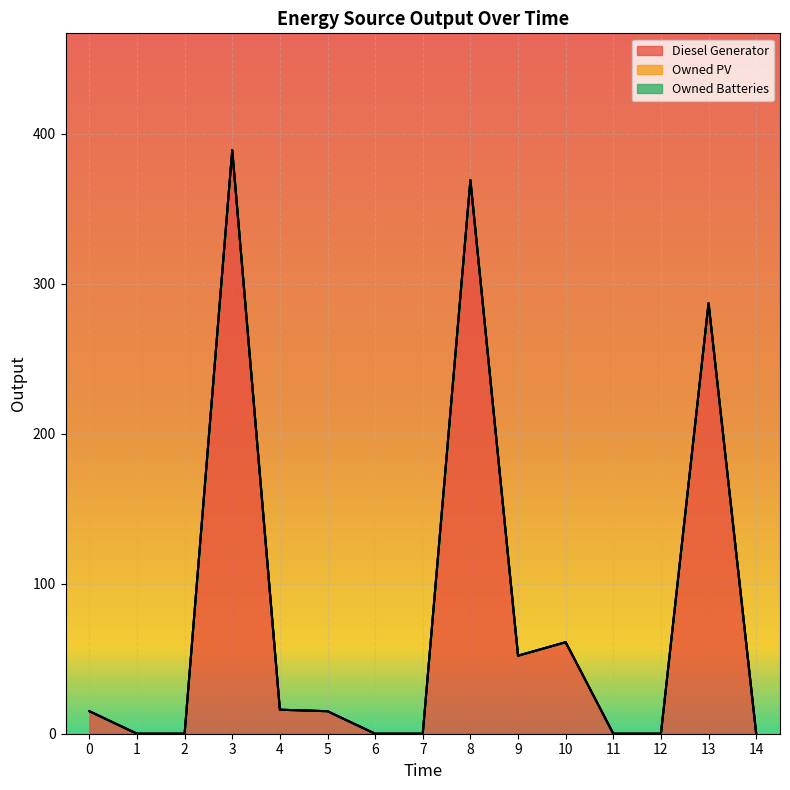

What is the sum of the Diesel Generator values at 13 and 12?

287